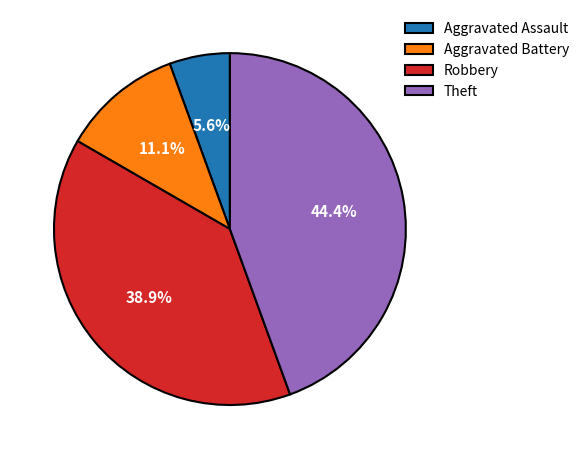

What is the largest slice in the pie chart?

Theft